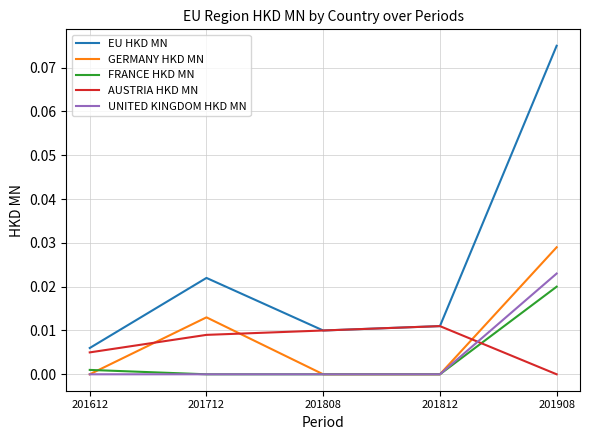

True or false: UNITED KINGDOM HKD MN and EU HKD MN cross at least once.

False